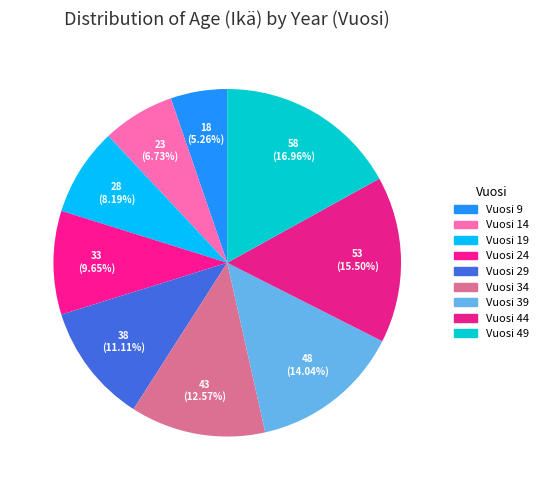

How many segments does this pie chart have?

9